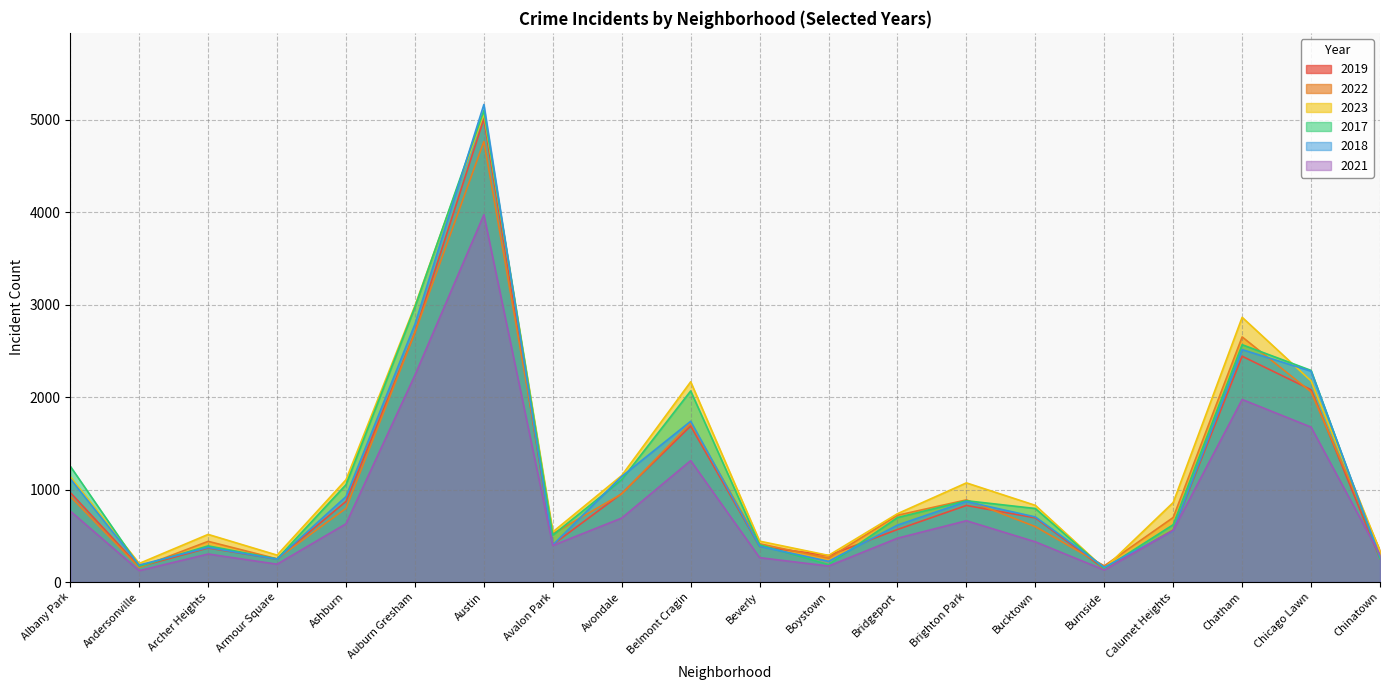

Reading right to left, extract all data points from this chart.

2019: Chinatown=253	Chicago Lawn=2079	Chatham=2441	Calumet Heights=561	Burnside=142	Bucktown=694	Brighton Park=828	Bridgeport=568	Boystown=287	Beverly=385	Belmont Cragin=1687	Avondale=957	Avalon Park=405	Austin=5008	Auburn Gresham=2700	Ashburn=872	Armour Square=249	Archer Heights=368	Andersonville=166	Albany Park=968
2022: Chinatown=338	Chicago Lawn=2056	Chatham=2650	Calumet Heights=698	Burnside=175	Bucktown=599	Brighton Park=888	Bridgeport=722	Boystown=258	Beverly=414	Belmont Cragin=1719	Avondale=953	Avalon Park=522	Austin=4763	Auburn Gresham=2698	Ashburn=797	Armour Square=251	Archer Heights=440	Andersonville=157	Albany Park=926
2023: Chinatown=335	Chicago Lawn=2174	Chatham=2862	Calumet Heights=860	Burnside=146	Bucktown=829	Brighton Park=1072	Bridgeport=739	Boystown=288	Beverly=442	Belmont Cragin=2165	Avondale=1152	Avalon Park=542	Austin=5065	Auburn Gresham=2987	Ashburn=1106	Armour Square=291	Archer Heights=515	Andersonville=201	Albany Park=1138
2017: Chinatown=253	Chicago Lawn=2288	Chatham=2566	Calumet Heights=620	Burnside=145	Bucktown=795	Brighton Park=879	Bridgeport=697	Boystown=188	Beverly=403	Belmont Cragin=2066	Avondale=1107	Avalon Park=508	Austin=5096	Auburn Gresham=2973	Ashburn=1053	Armour Square=250	Archer Heights=391	Andersonville=171	Albany Park=1252
2018: Chinatown=273	Chicago Lawn=2280	Chatham=2513	Calumet Heights=554	Burnside=160	Bucktown=704	Brighton Park=870	Bridgeport=616	Boystown=224	Beverly=386	Belmont Cragin=1738	Avondale=1142	Avalon Park=401	Austin=5163	Auburn Gresham=2787	Ashburn=924	Armour Square=248	Archer Heights=374	Andersonville=184	Albany Park=1117
2021: Chinatown=293	Chicago Lawn=1675	Chatham=1974	Calumet Heights=559	Burnside=130	Bucktown=435	Brighton Park=663	Bridgeport=474	Boystown=173	Beverly=264	Belmont Cragin=1313	Avondale=692	Avalon Park=395	Austin=3971	Auburn Gresham=2237	Ashburn=630	Armour Square=193	Archer Heights=303	Andersonville=123	Albany Park=767